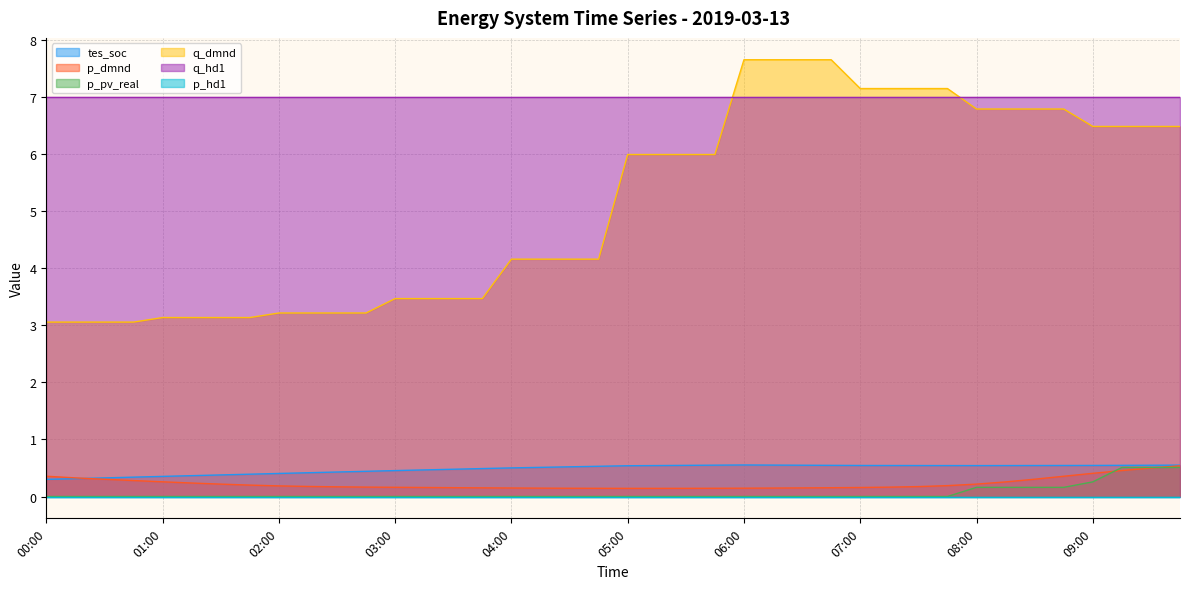

At how many categories does at least one series exceed 5?

40